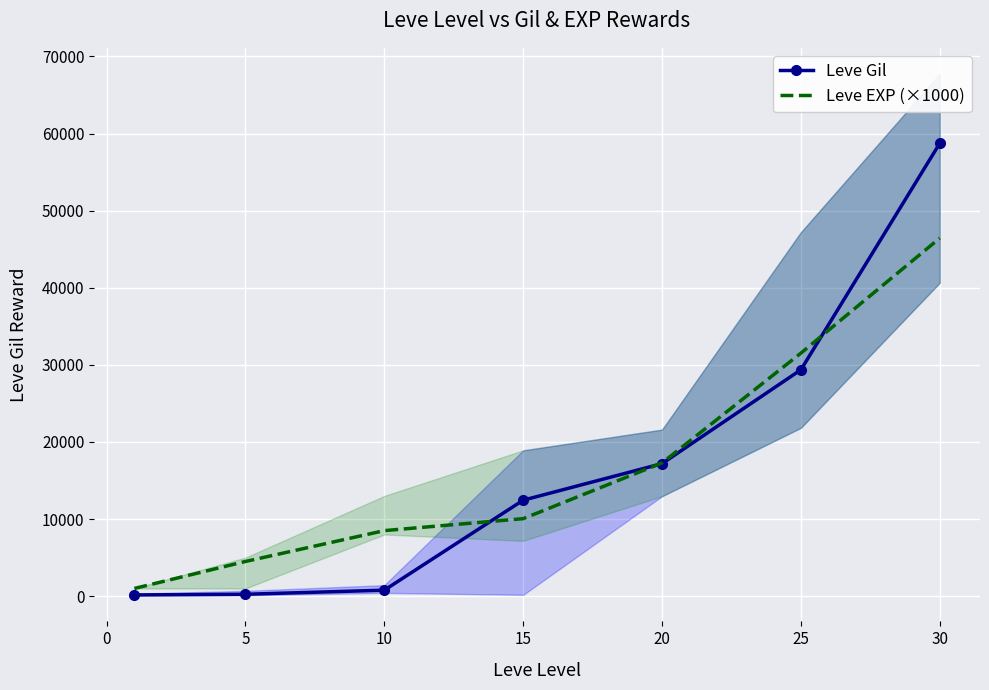

Rank the series by their average value, from lowest to highest.

Leve Gil, Leve EXP (×1000)